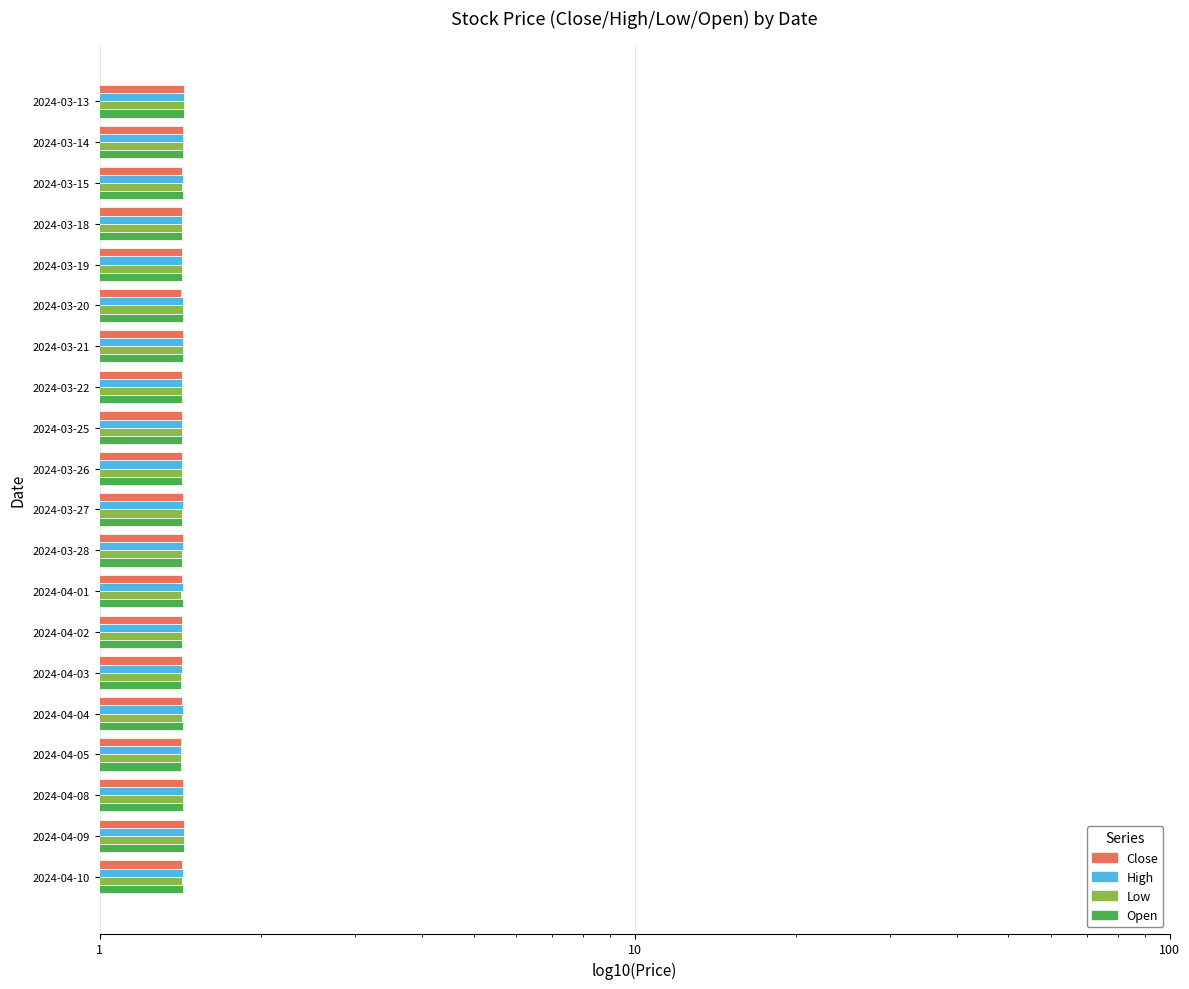

Rank the series by their maximum value, from highest to lowest.

Close, High, Low, Open